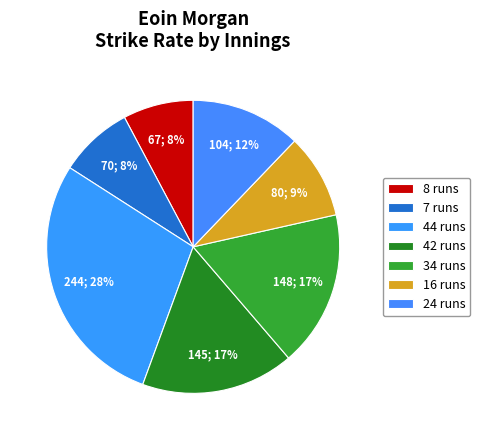

What percentage is the 8 runs slice, to the nearest percent?

8%